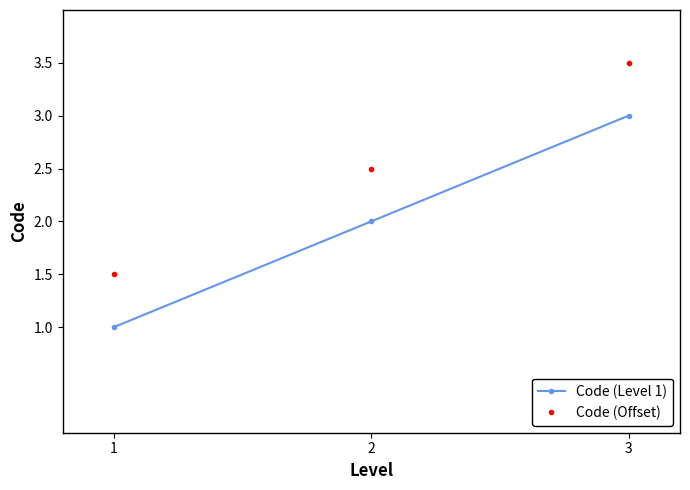

Reading left to right, list all the values displayed in this chart.

Code (Level 1): 1.0	2.0	3.0
Code (Offset): 1.5	2.5	3.5